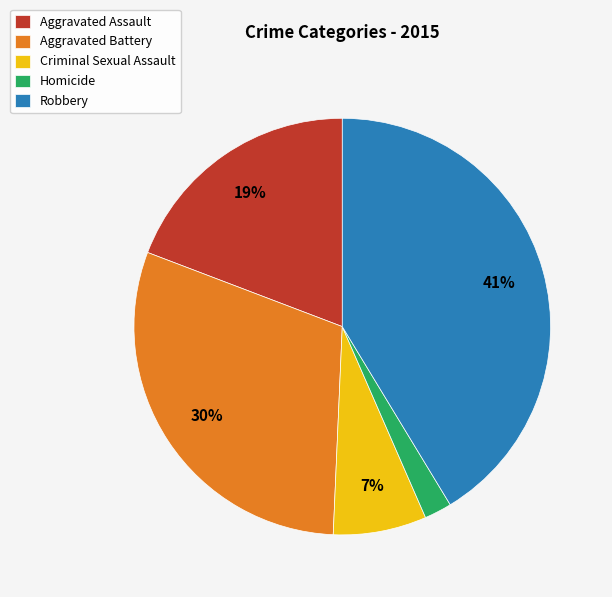

Between Criminal Sexual Assault and Robbery, which is larger?

Robbery